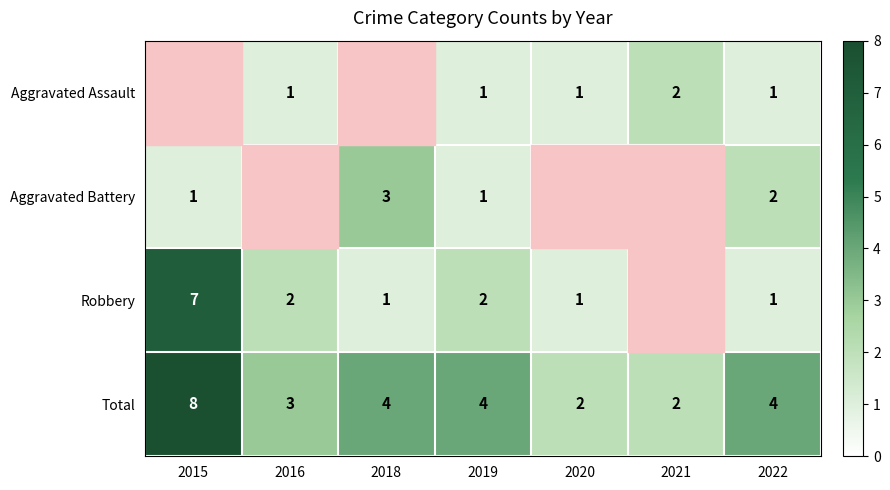

The value of Total at 2015 is 12. True or false?

False